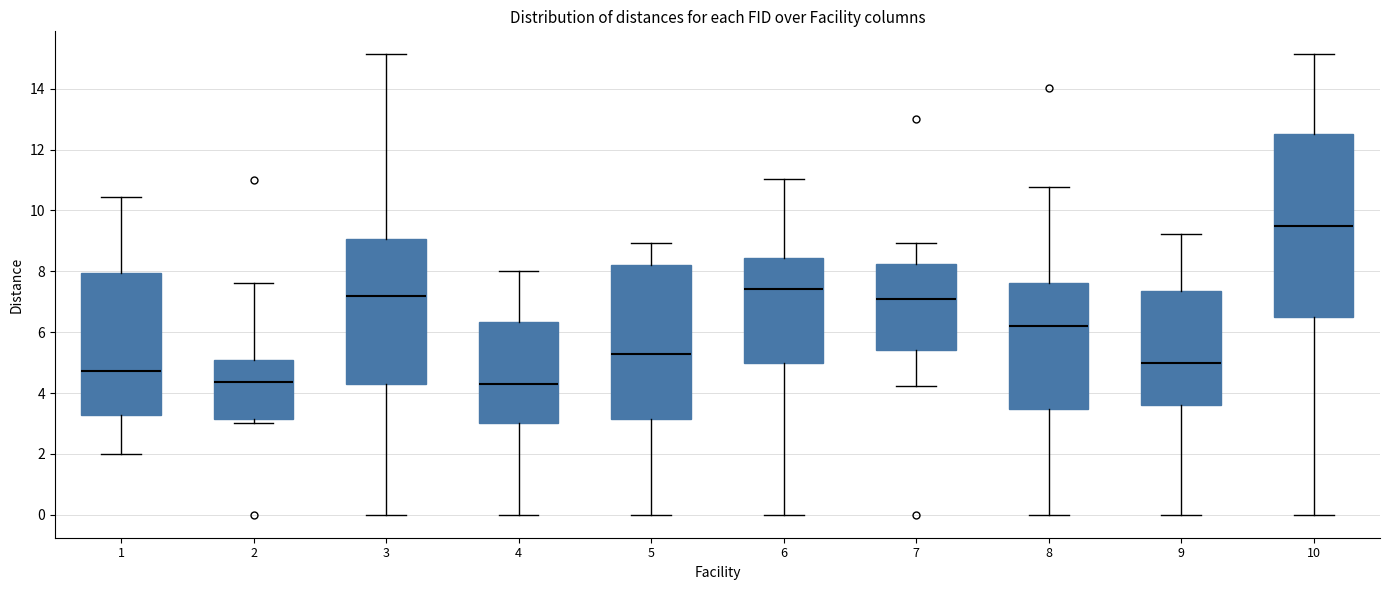

Reading left to right, transcribe this box plot: for each box, give where its median line is, the range the box spans, and where its two whiskers end, as read against the y-axis. The values are not printed on the chart, so give them approximately, as read against the axis.

1: median 4.8, box 3.2 to 8.0, whiskers 2.0 to 10.4
2: median 4.4, box 3.2 to 5.0, whiskers 3.0 to 7.6
3: median 7.2, box 4.4 to 9.0, whiskers 0.0 to 15.2
4: median 4.4, box 3.0 to 6.4, whiskers 0.0 to 8.0
5: median 5.2, box 3.2 to 8.2, whiskers 0.0 to 9.0
6: median 7.4, box 5.0 to 8.4, whiskers 0.0 to 11.0
7: median 7.2, box 5.4 to 8.2, whiskers 4.2 to 9.0
8: median 6.2, box 3.4 to 7.6, whiskers 0.0 to 10.8
9: median 5.0, box 3.6 to 7.4, whiskers 0.0 to 9.2
10: median 9.4, box 6.6 to 12.6, whiskers 0.0 to 15.2